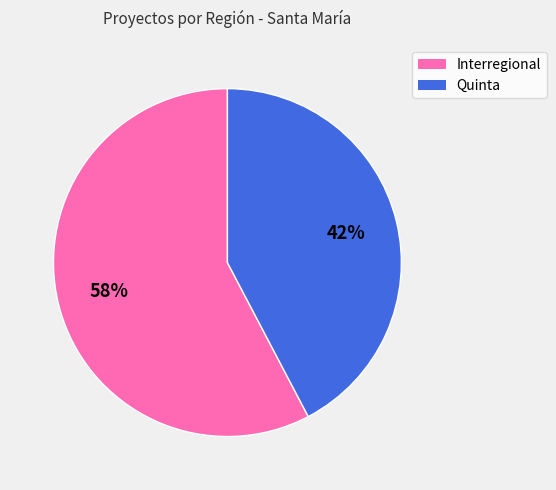

To the nearest percent, what portion does Interregional represent?

58%